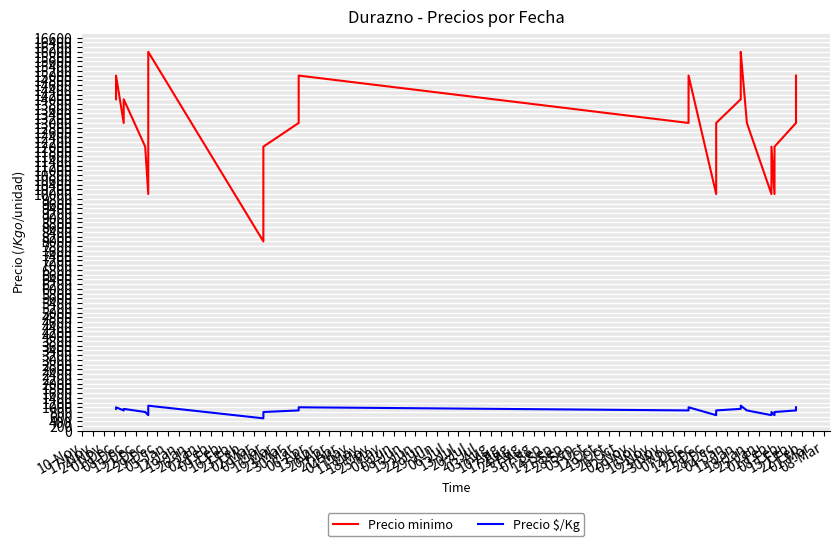

What is the minimum value shown in the chart?

533